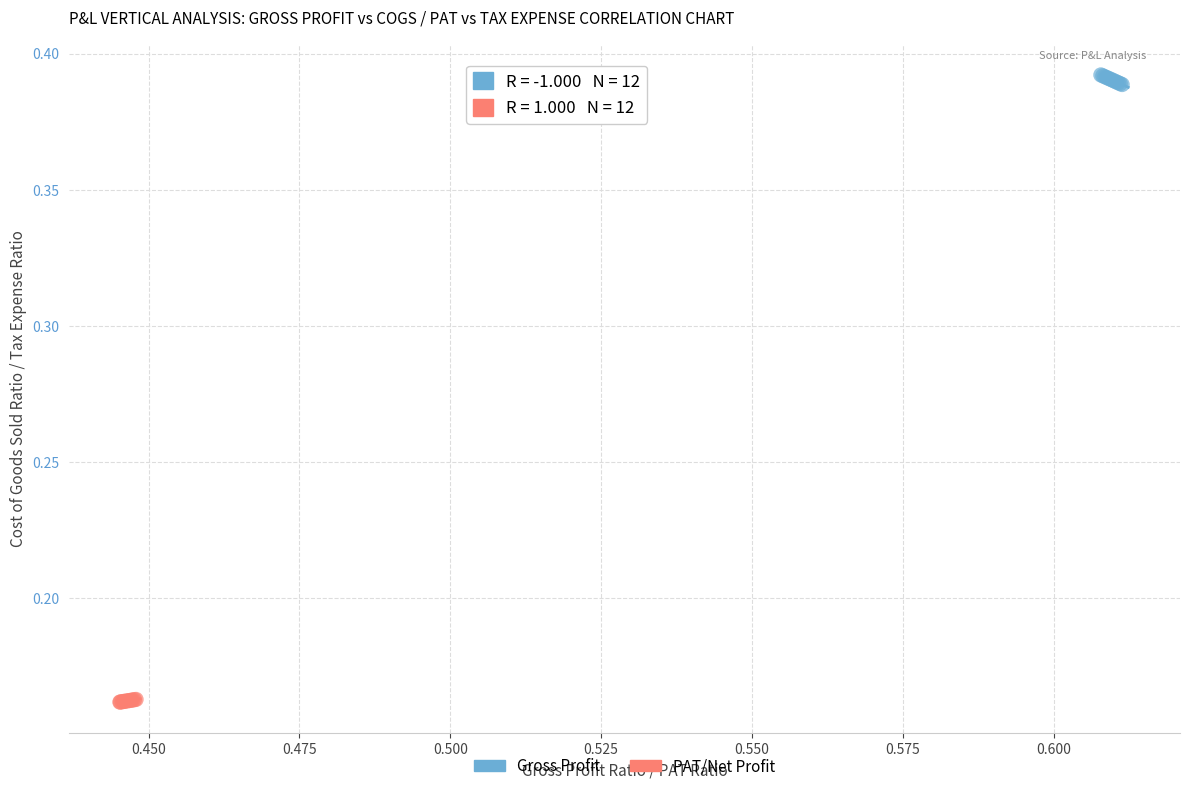

Which series contains the highest Y value?

Gross Profit